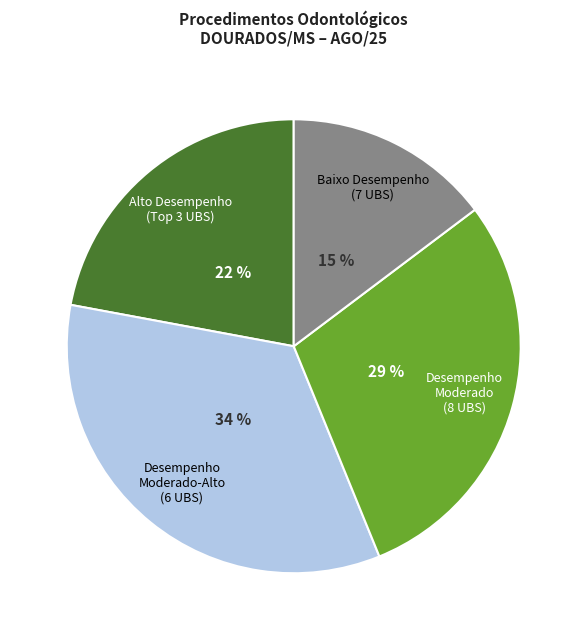

Is there any slice that represents more than half of the pie?

No